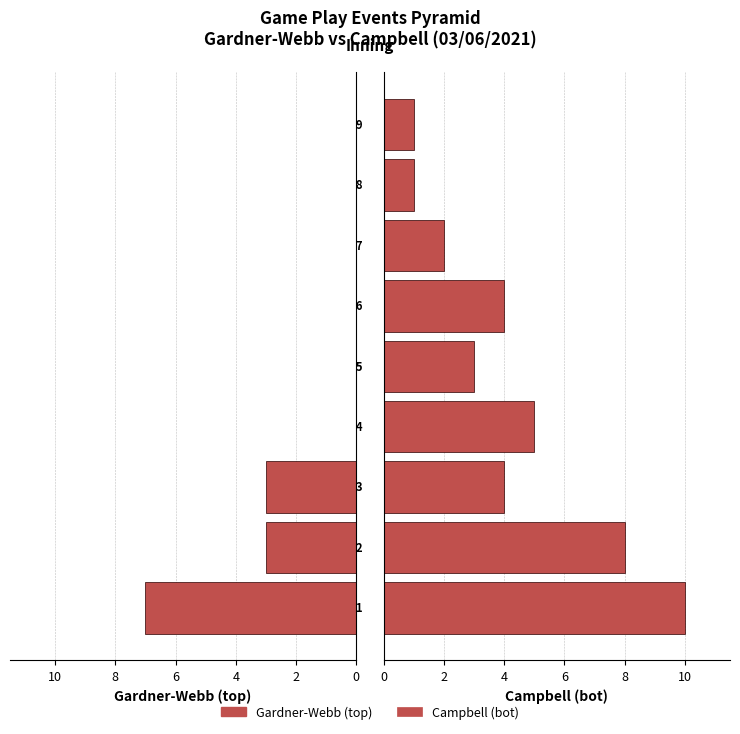

How many bars are there in each group?

2